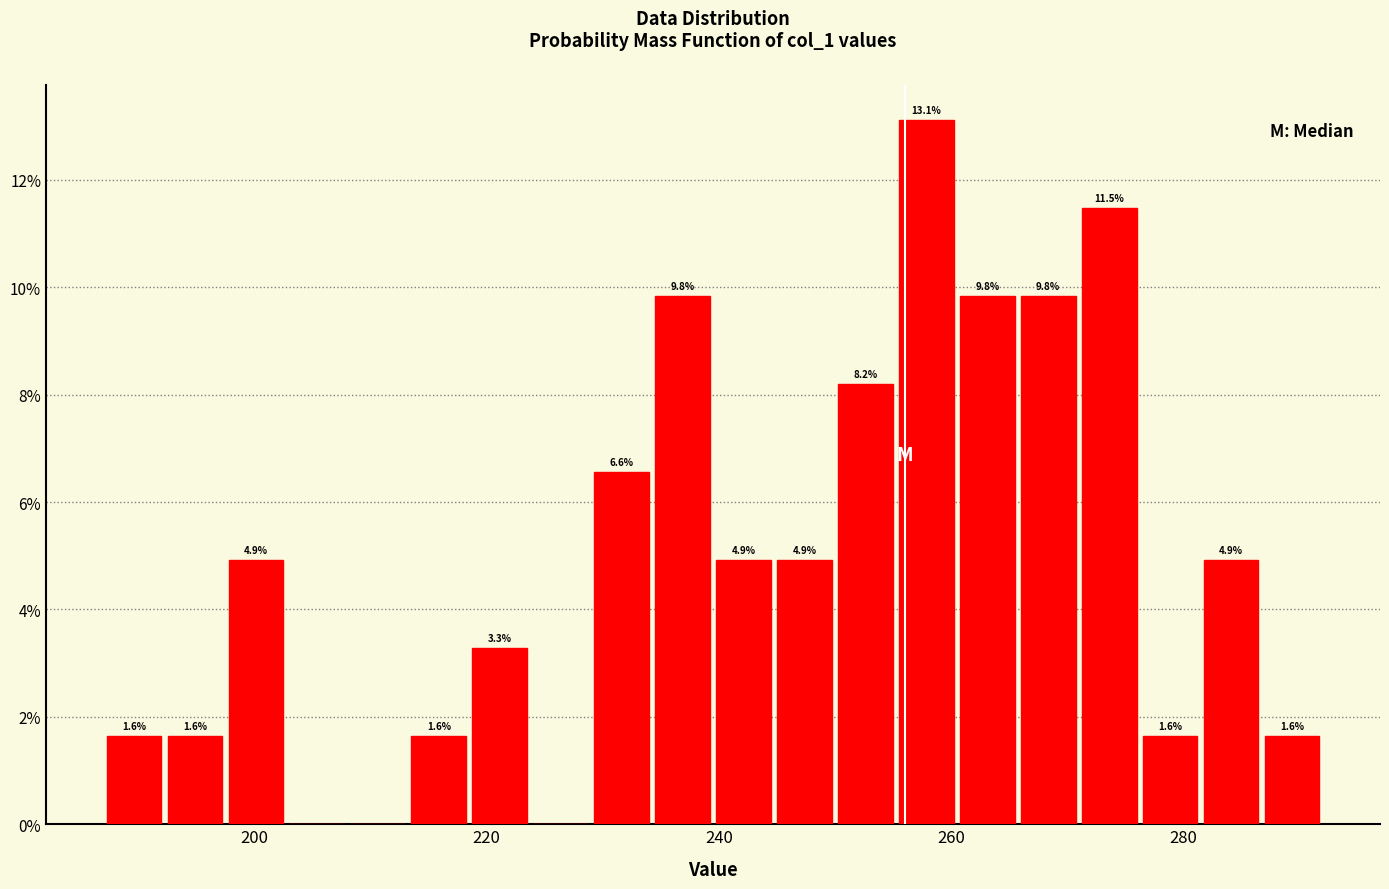

Around what value on the x-axis is the tallest bar? Give the approximate position of its centre, as read against the axis.

258